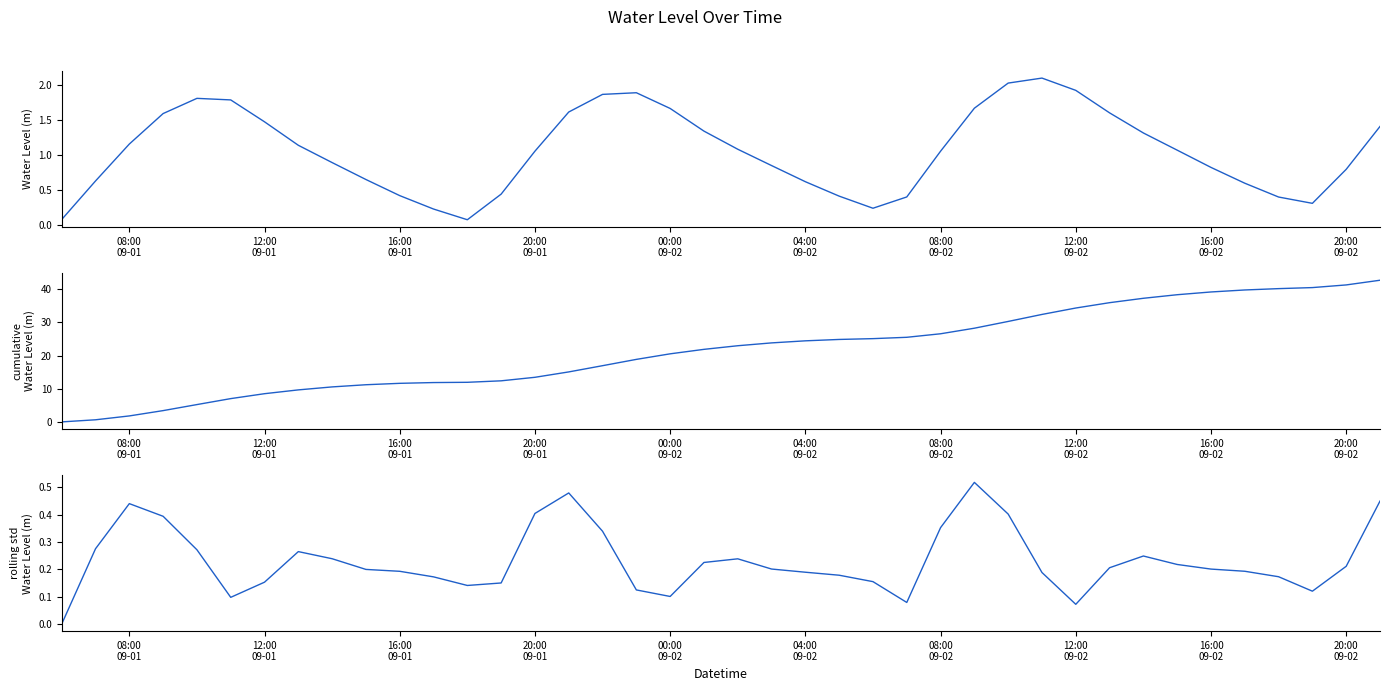

True or false: Cumulative Water Level (m) has more than 1 points higher than both neighbors.

False